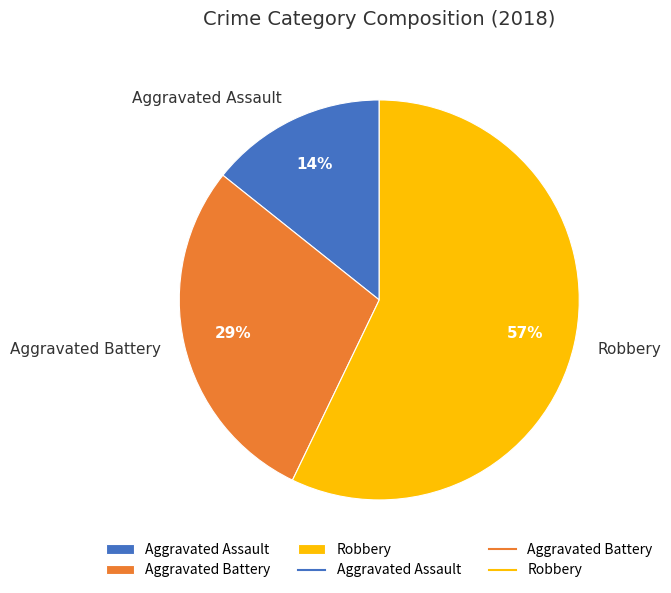

Does Robbery account for over 50% of the chart?

Yes